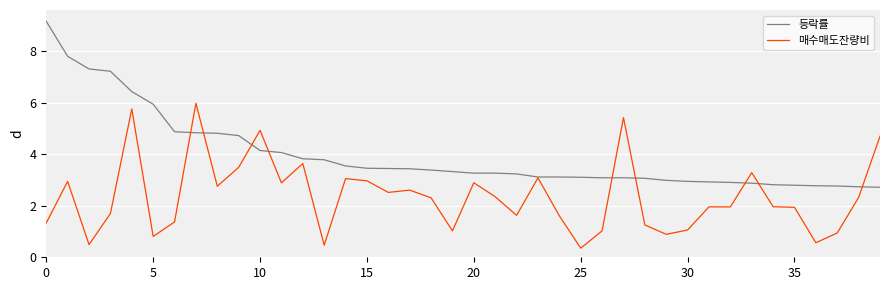

What is the minimum value shown in the chart?

0.4